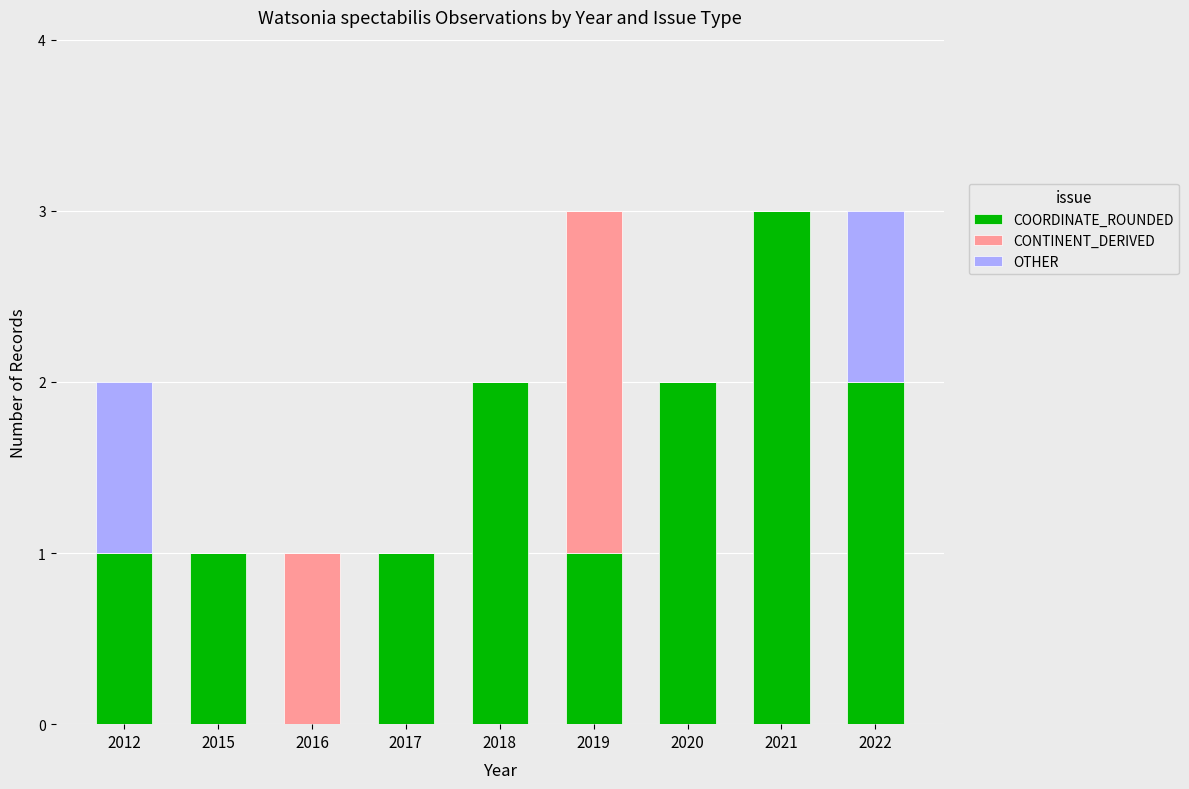

The value of COORDINATE_ROUNDED at 2021 is 4. True or false?

False